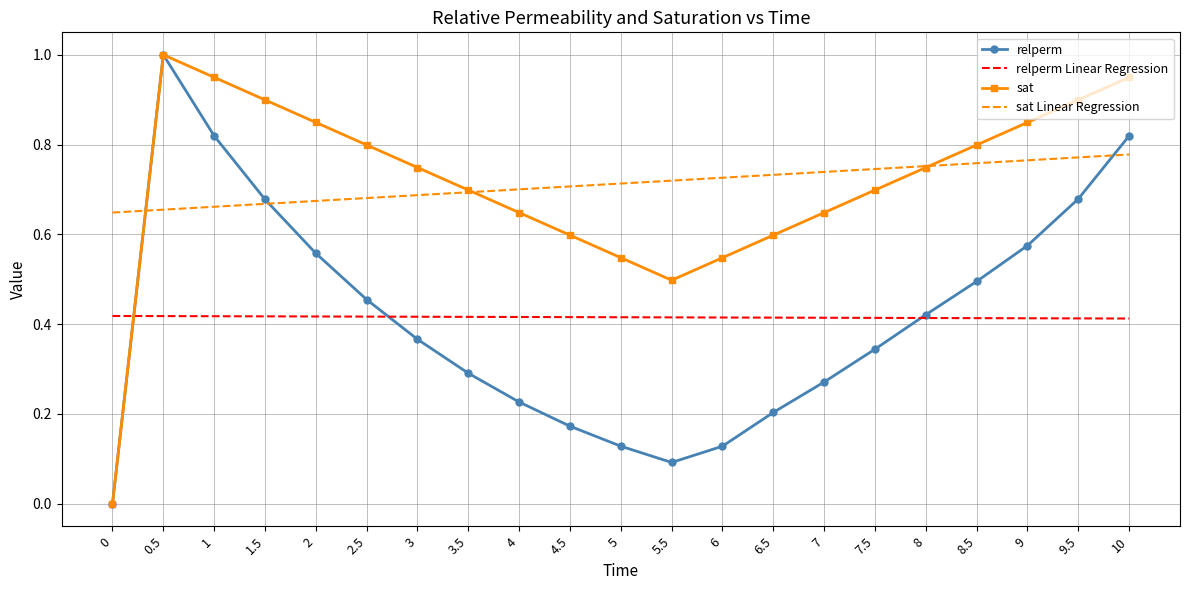

Is it true that relperm equals 1.1 at 10?

False